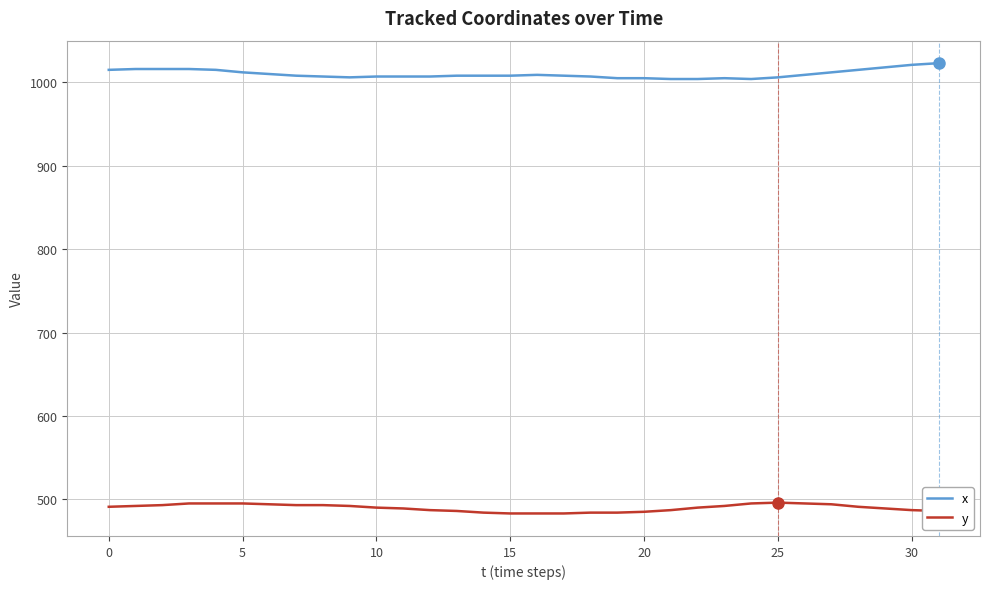

Rank the series by their maximum value, from lowest to highest.

y, x